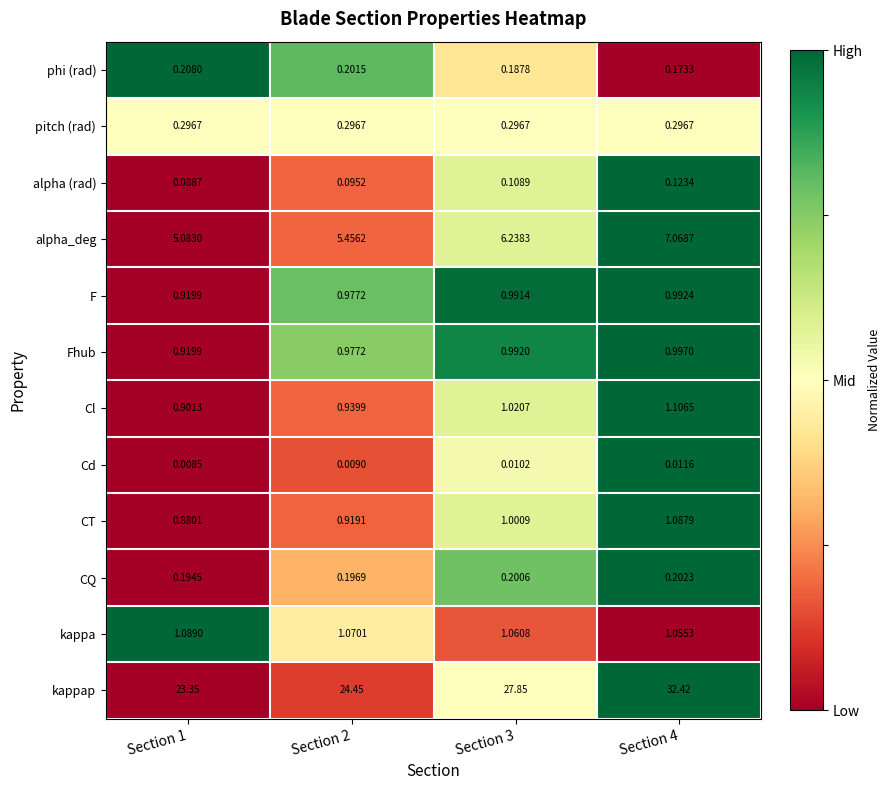

List the series in order of their peak value, lowest first.

Cd, alpha (rad), CQ, phi (rad), pitch (rad), F, Fhub, CT, kappa, Cl, alpha_deg, kappap